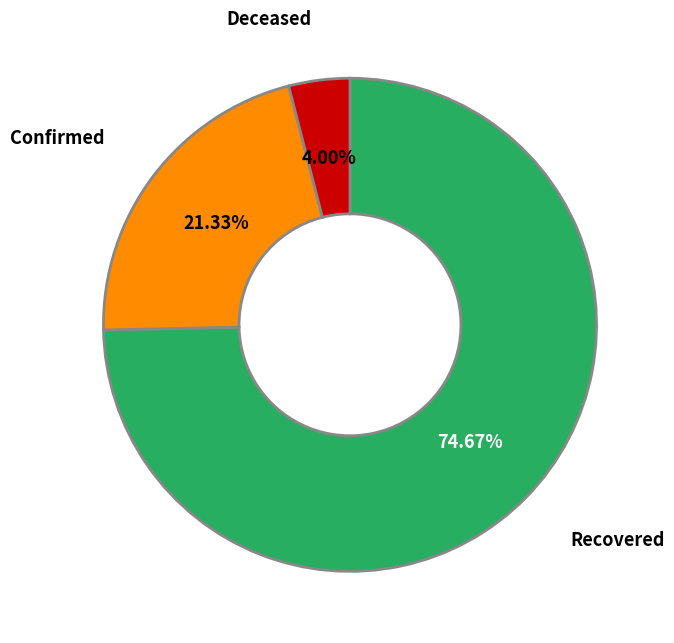

Is there any slice that represents more than half of the pie?

Yes